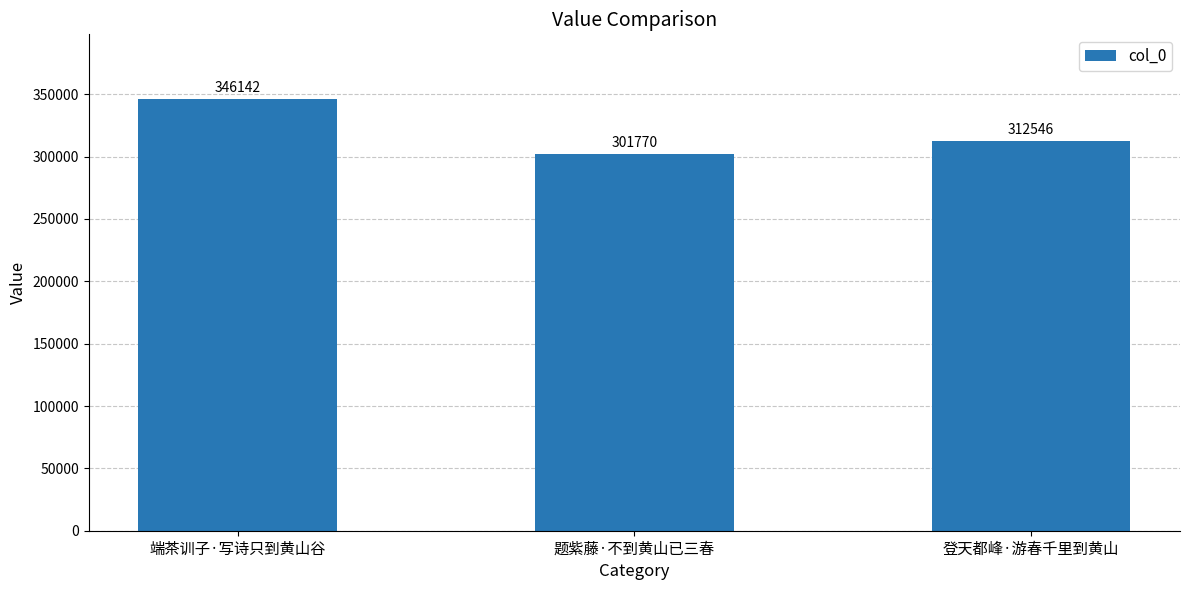

Between 端茶训子·写诗只到黄山谷 and 登天都峰·游春千里到黄山, which is larger?

端茶训子·写诗只到黄山谷